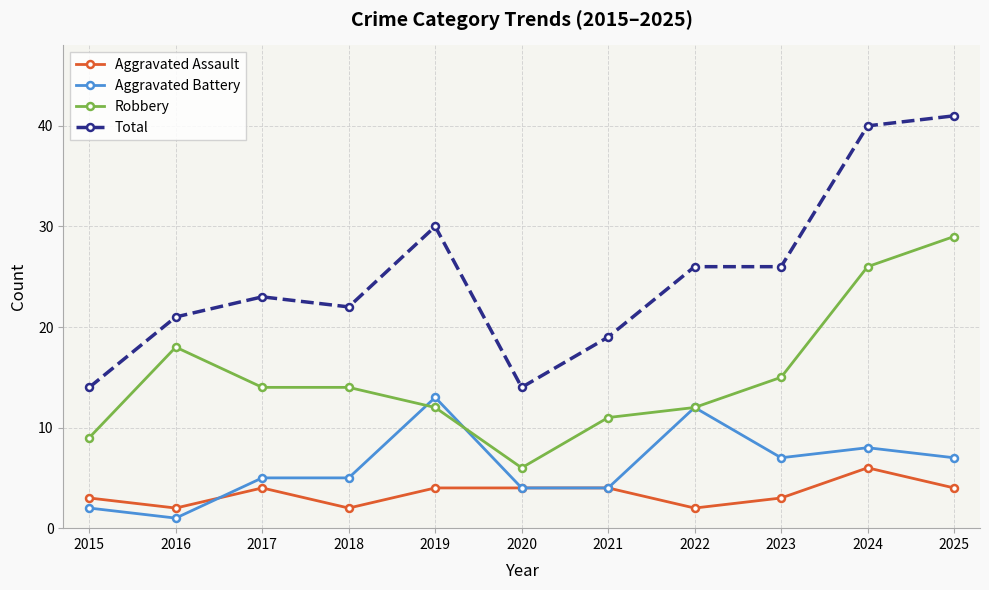

At which label does Robbery reach its peak?

2025